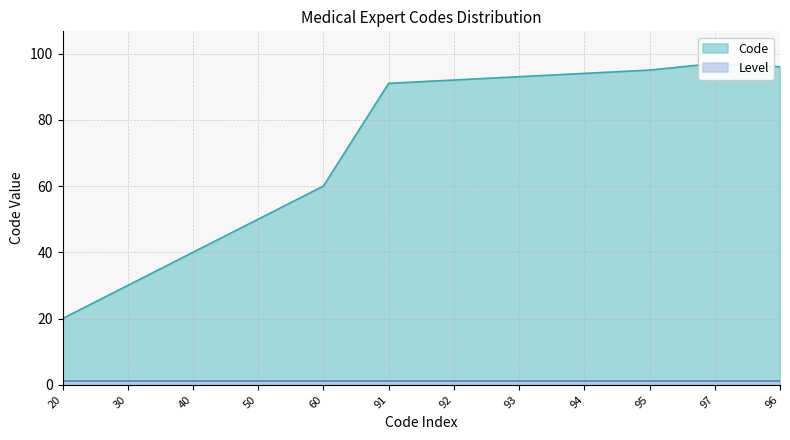

Rank the categories by value from highest to lowest.

97, 96, 95, 94, 93, 92, 91, 60, 50, 40, 30, 20